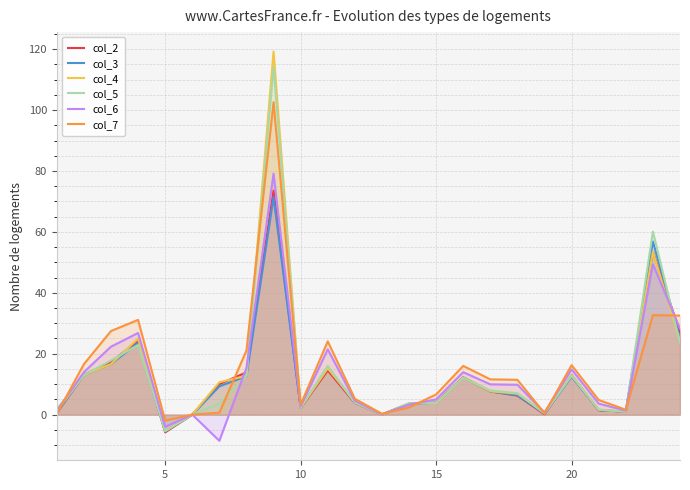

Which series has the widest spread of values?

col_4